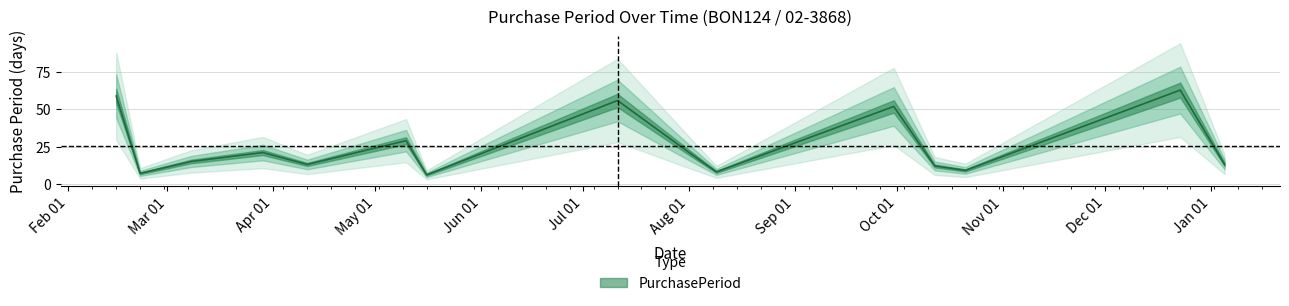

Does the chart have visible grid lines?

Yes